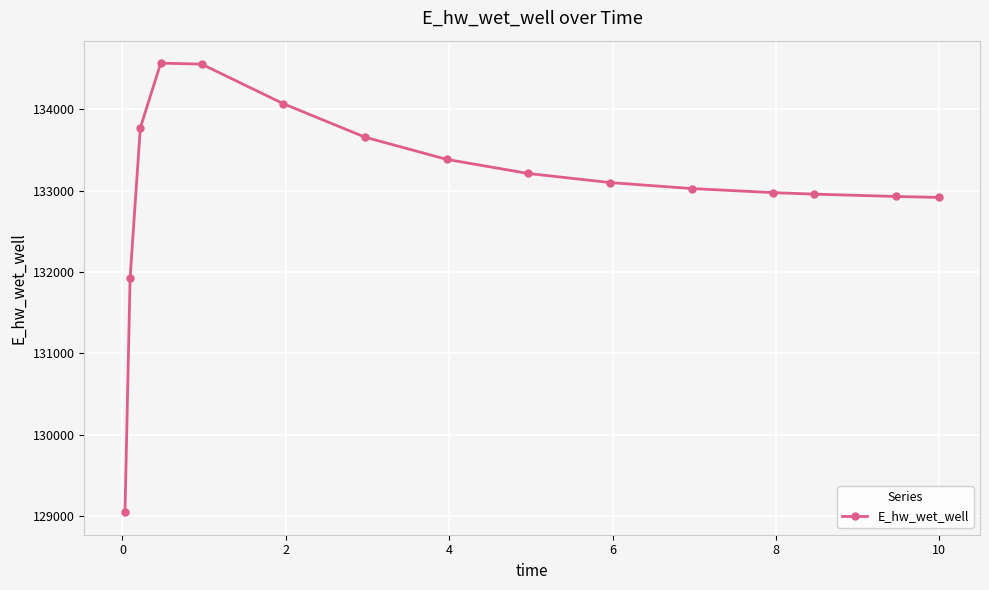

What is the difference between the second highest and minimum values?

5506.5